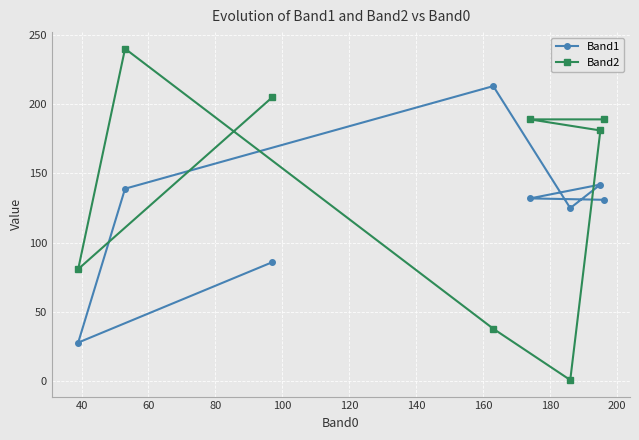

Rank the series by their average value, from highest to lowest.

Band2, Band1